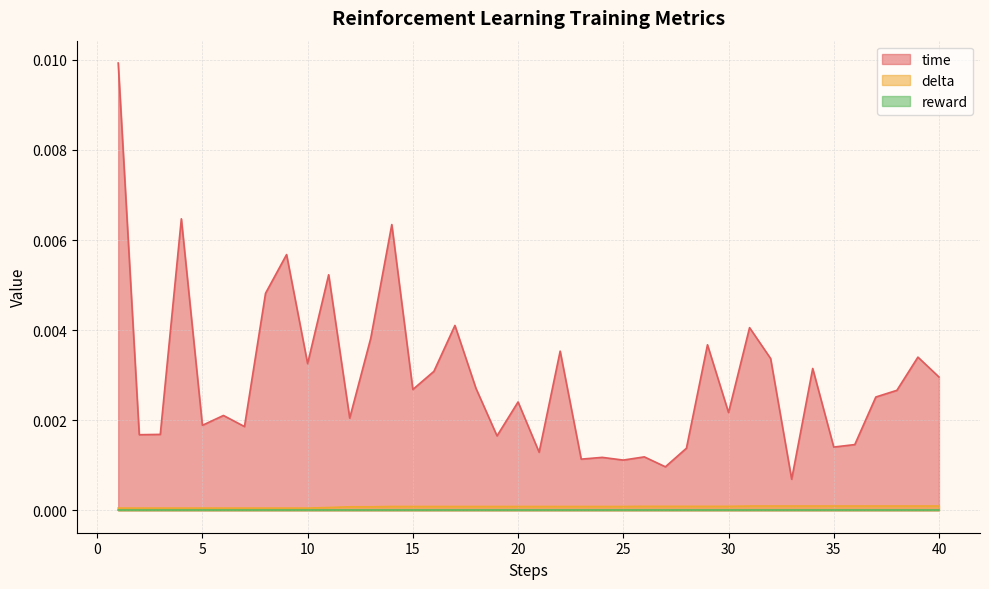

In time, how many points are higher than both neighbors (excluding endpoints)?

14